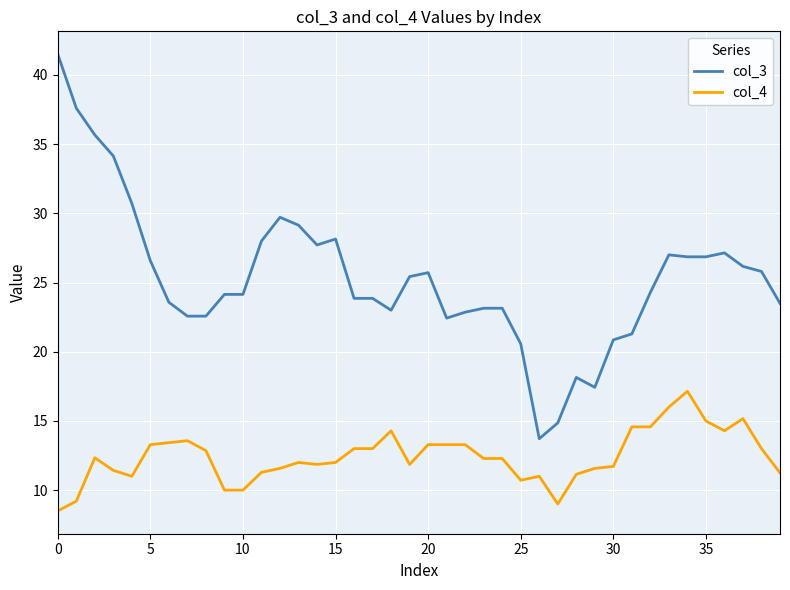

True or false: col_3 and col_4 cross at least once.

False